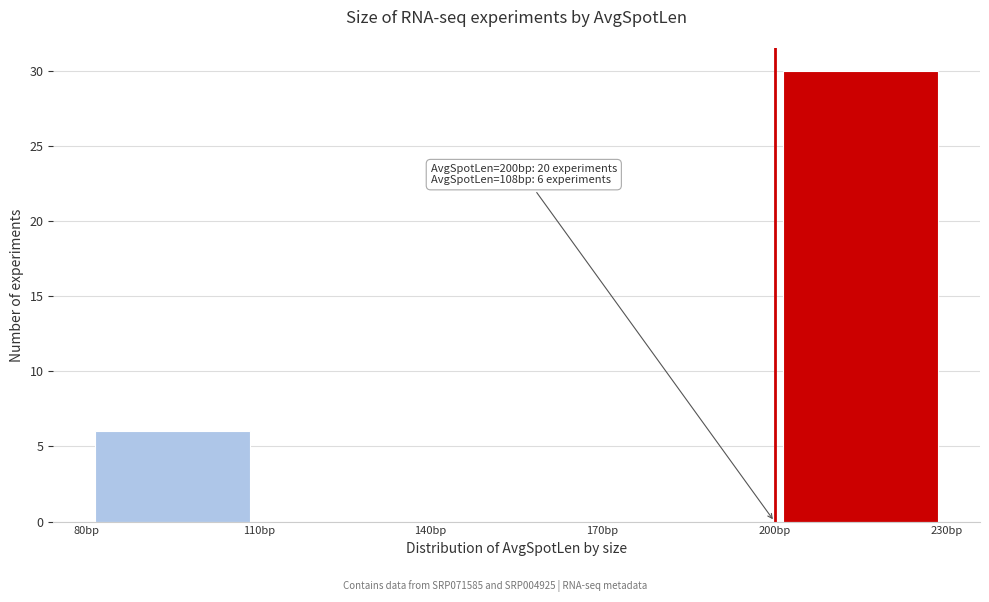

Over which range of the x-axis is the bar tallest?

200 to 230